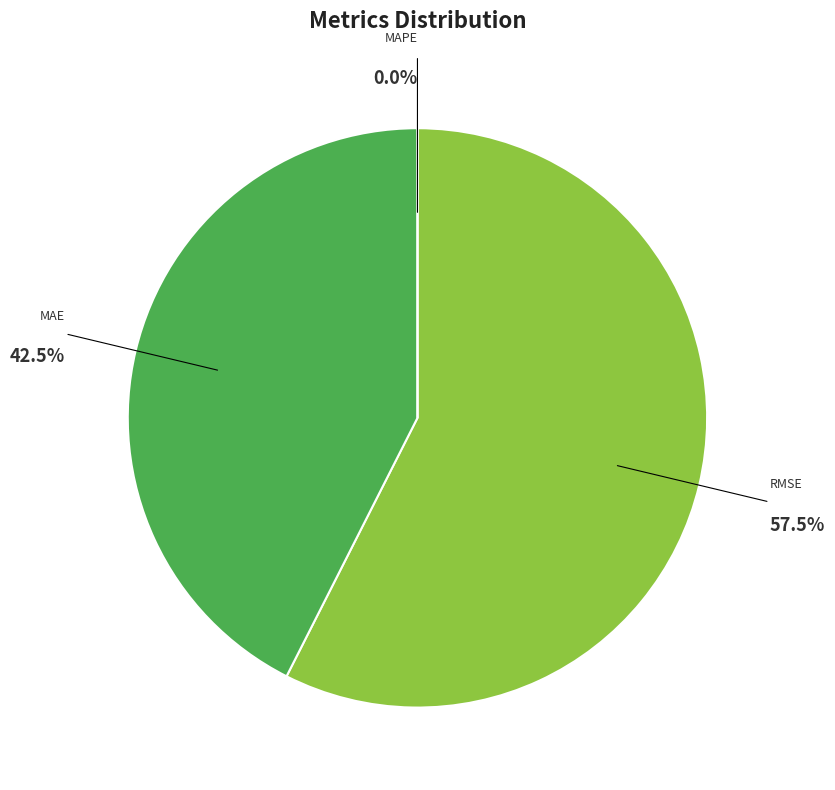

To the nearest percent, what is the difference between the MAPE (Mean Absolute % Error) and MAE (Mean Absolute Error) slice percentages?

43%